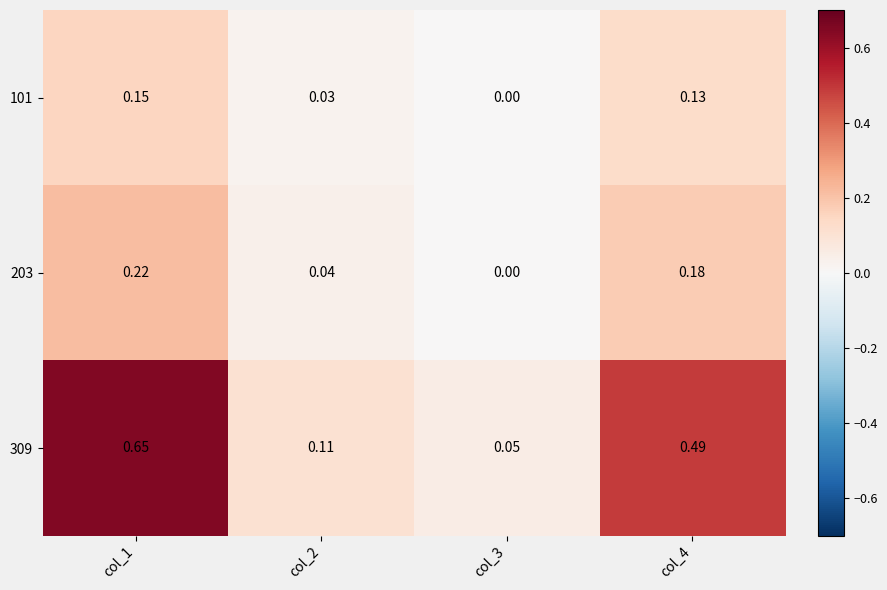

Is the value of 309 at col_2 greater than the value of 203 at col_2?

Yes